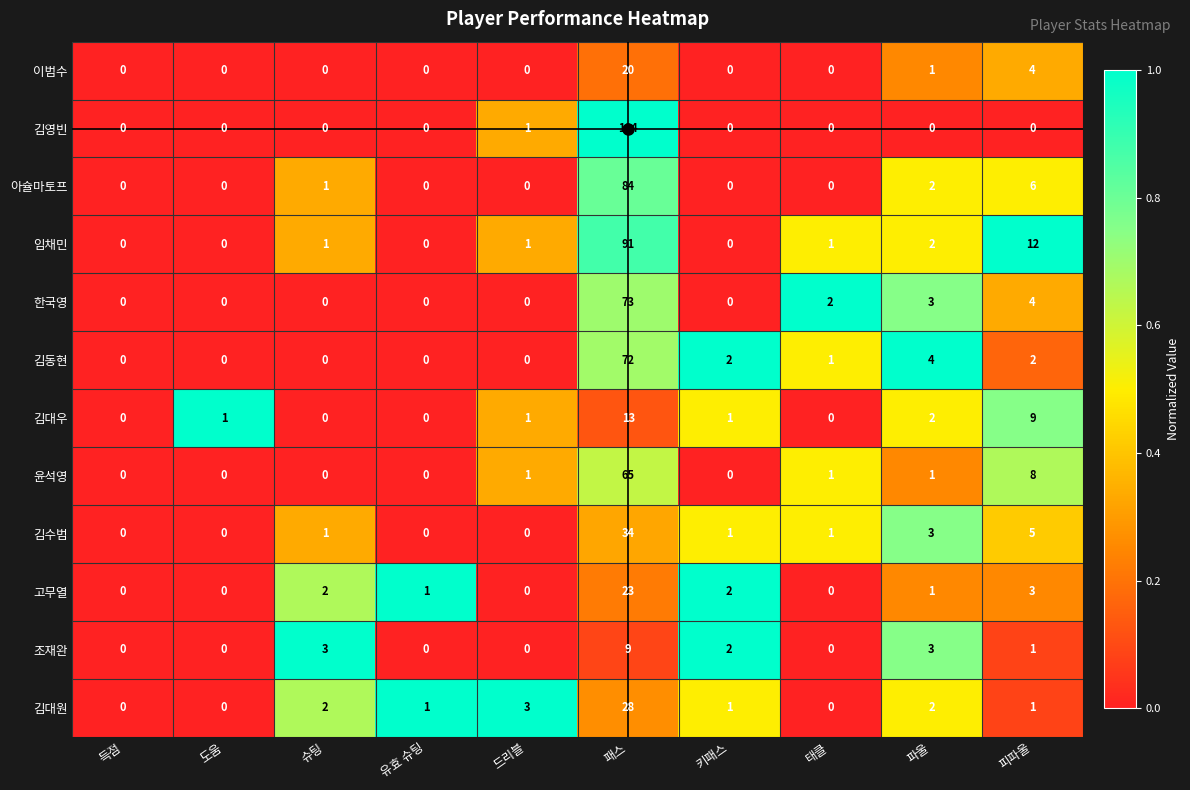

At which label is 한국영 closest to 36?

피파울